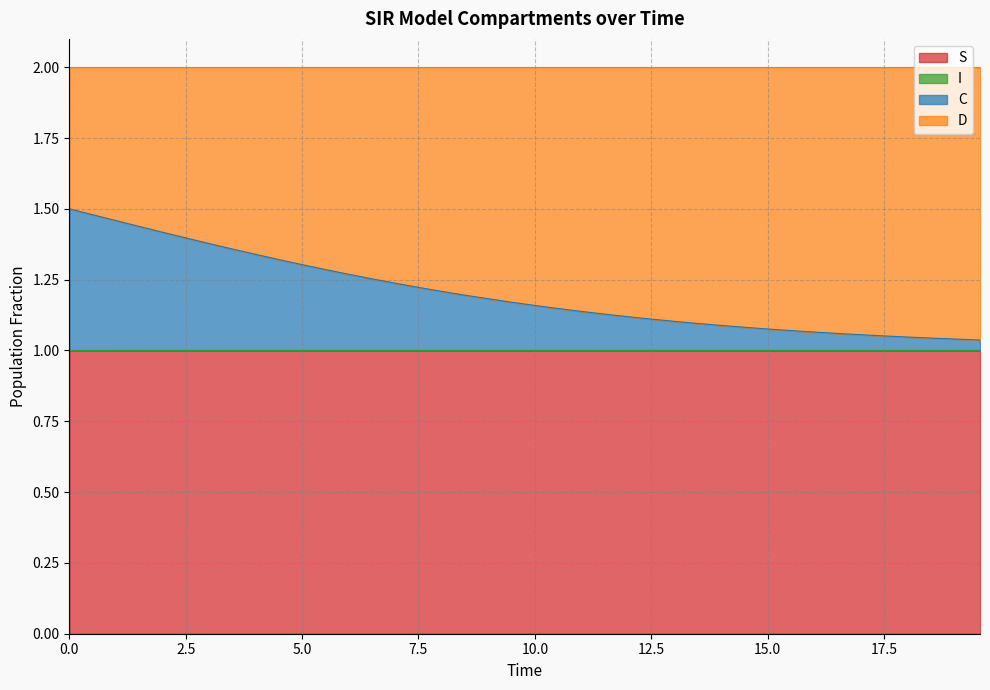

The C series shows 1.7 at 19.06354515050167. True or false?

False